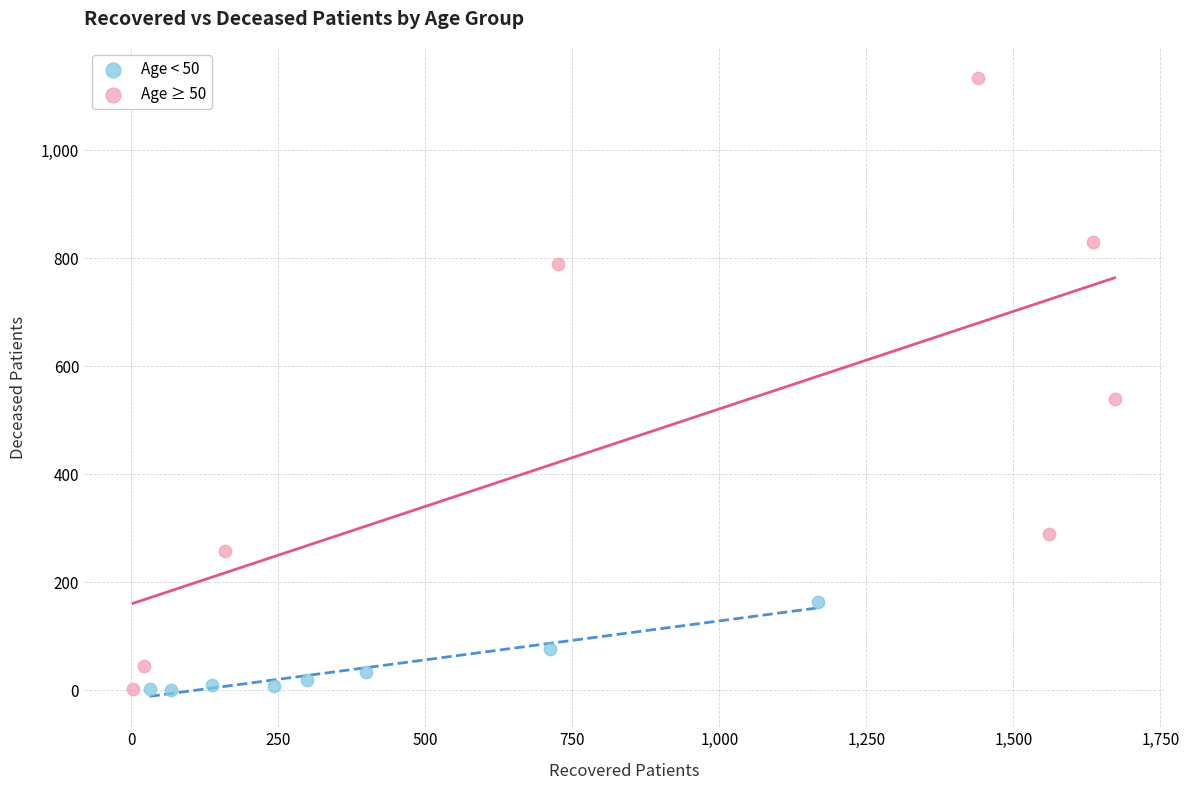

Which series reaches the maximum Y coordinate?

Age ≥ 50